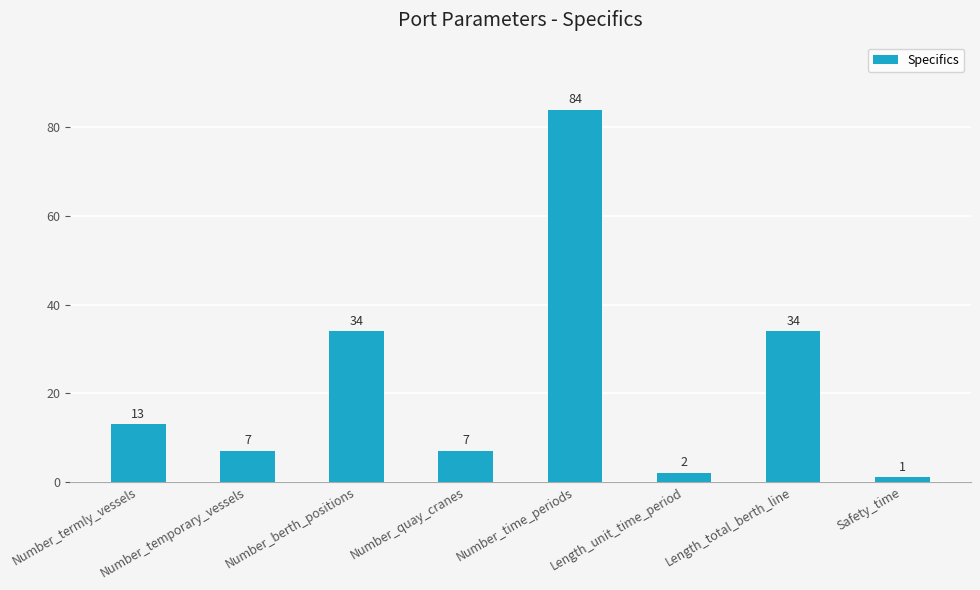

What position from the left is Number_berth_positions?

3